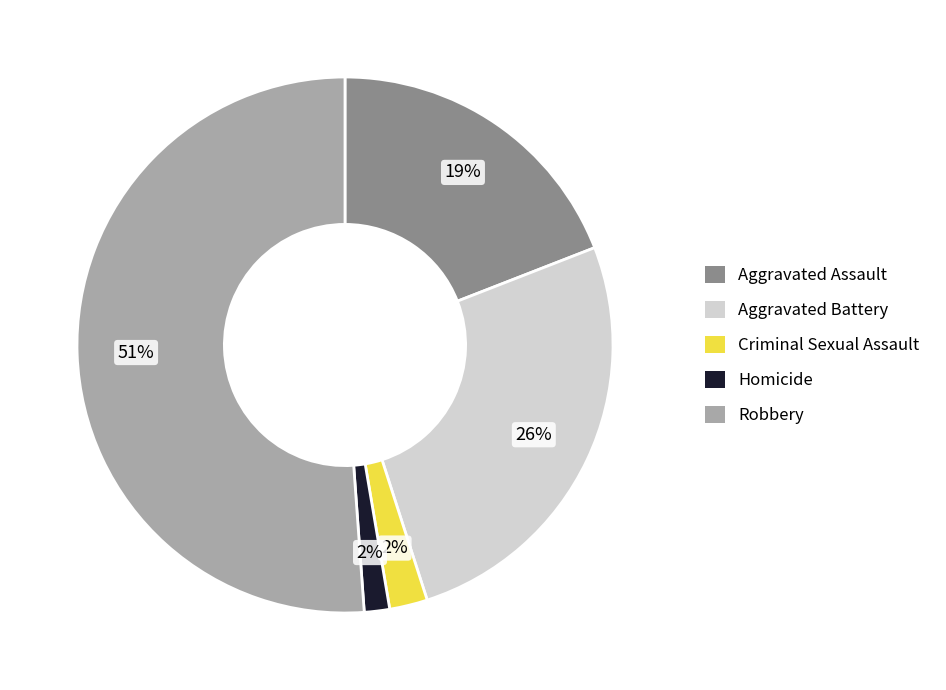

Is it true that Homicide is 2% of the pie?

True